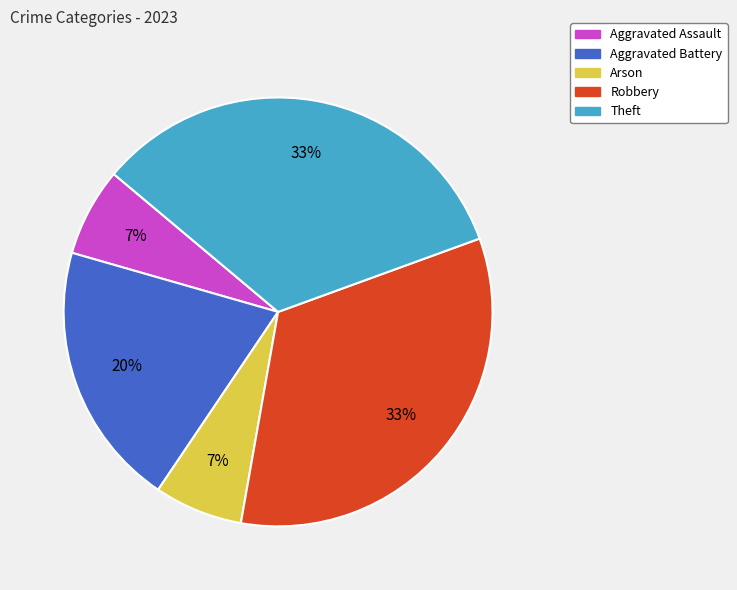

To the nearest percent, what percentage of the pie is Aggravated Assault?

7%